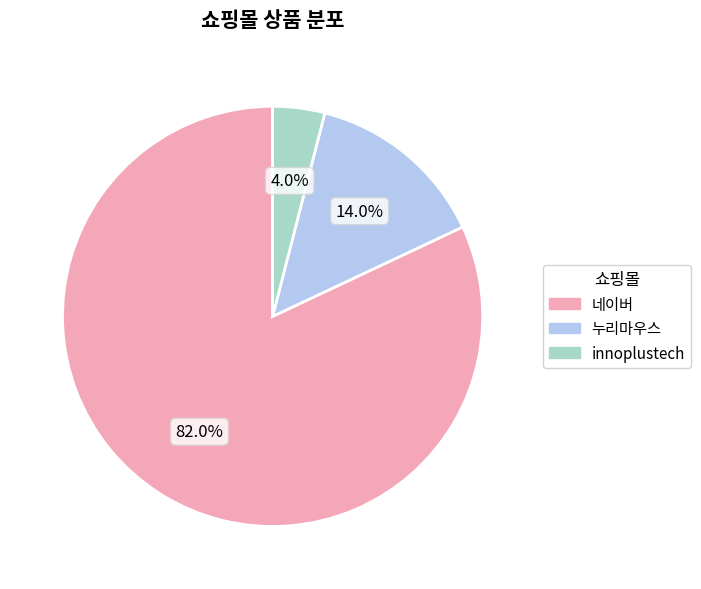

True or false: 누리마우스 accounts for 2% of the total.

False